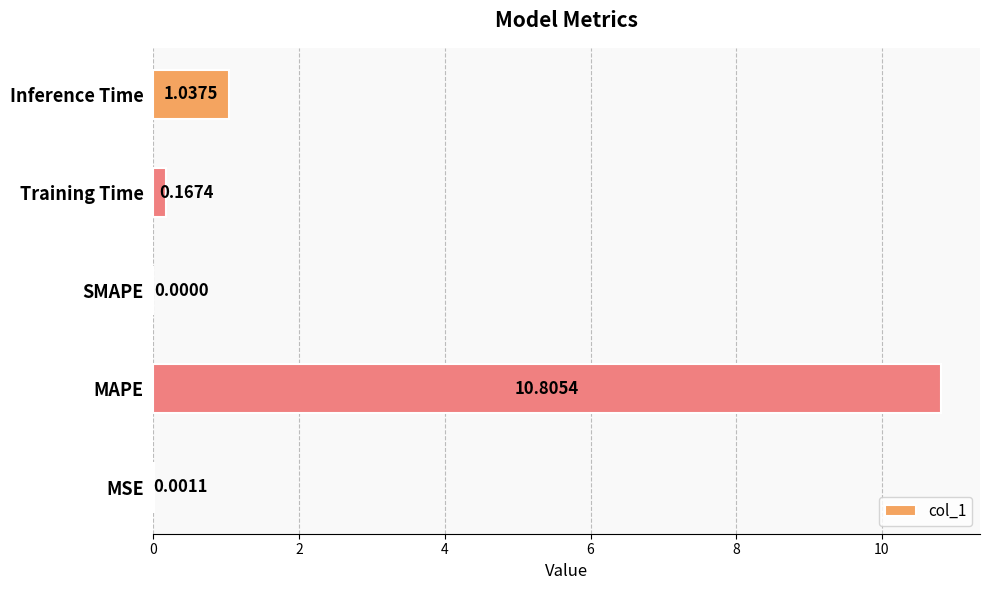

Are the bars horizontal?

Yes